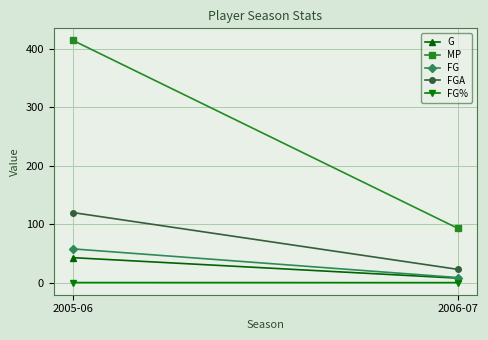

Which series has the largest range (max minus min)?

MP